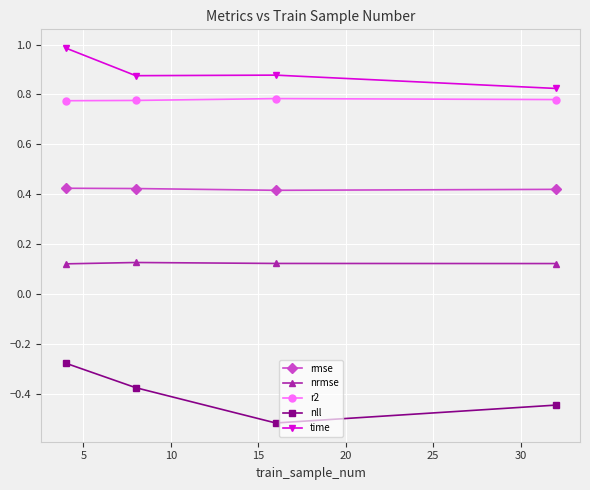

True or false: nll has more than 2 interior local peaks.

False